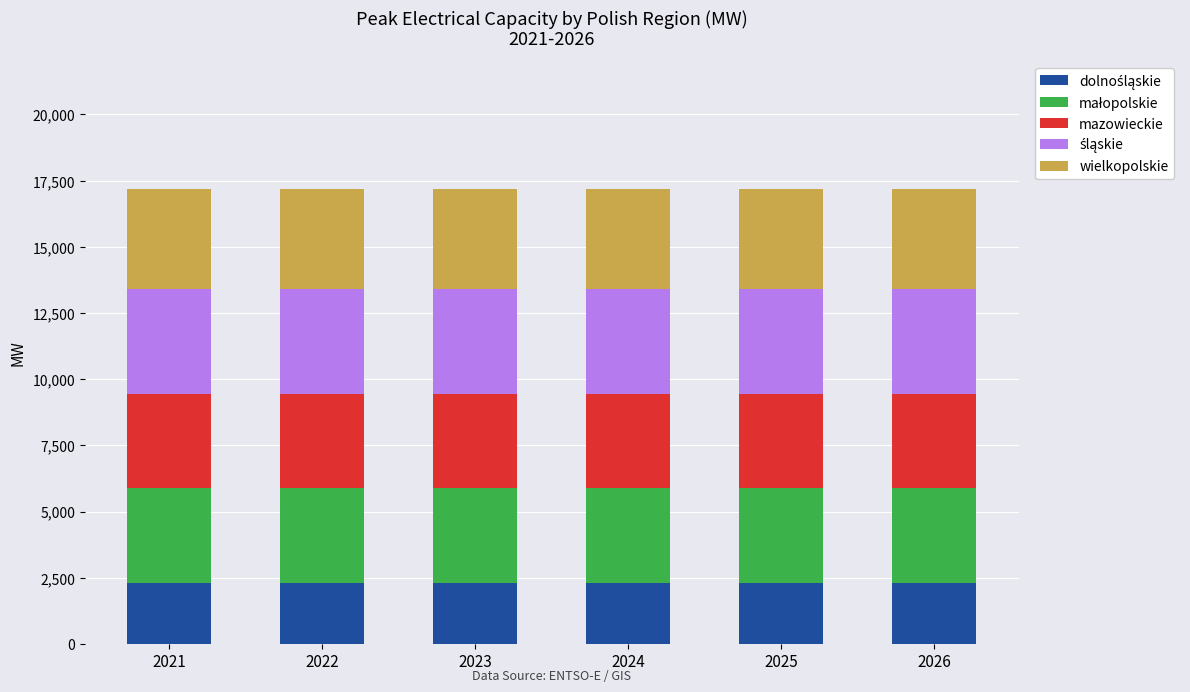

What is the total value across all series at 2024?

17180